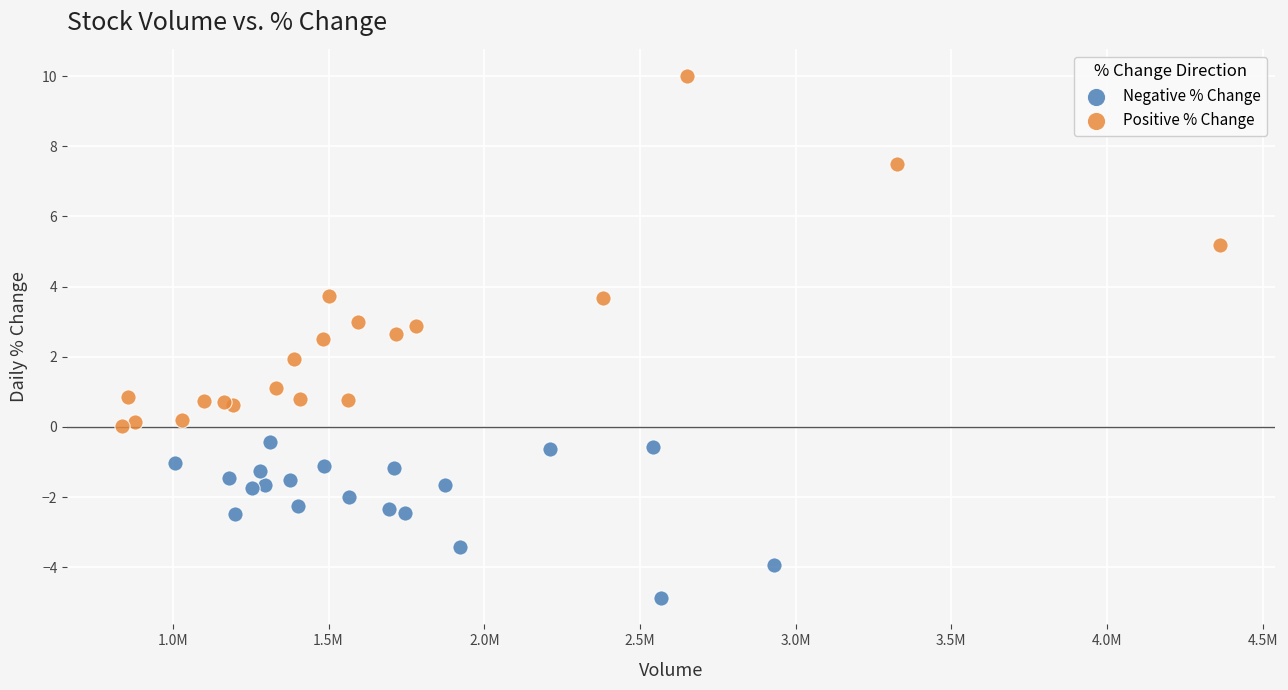

Which series has the largest Y range (max minus min)?

Positive % Change